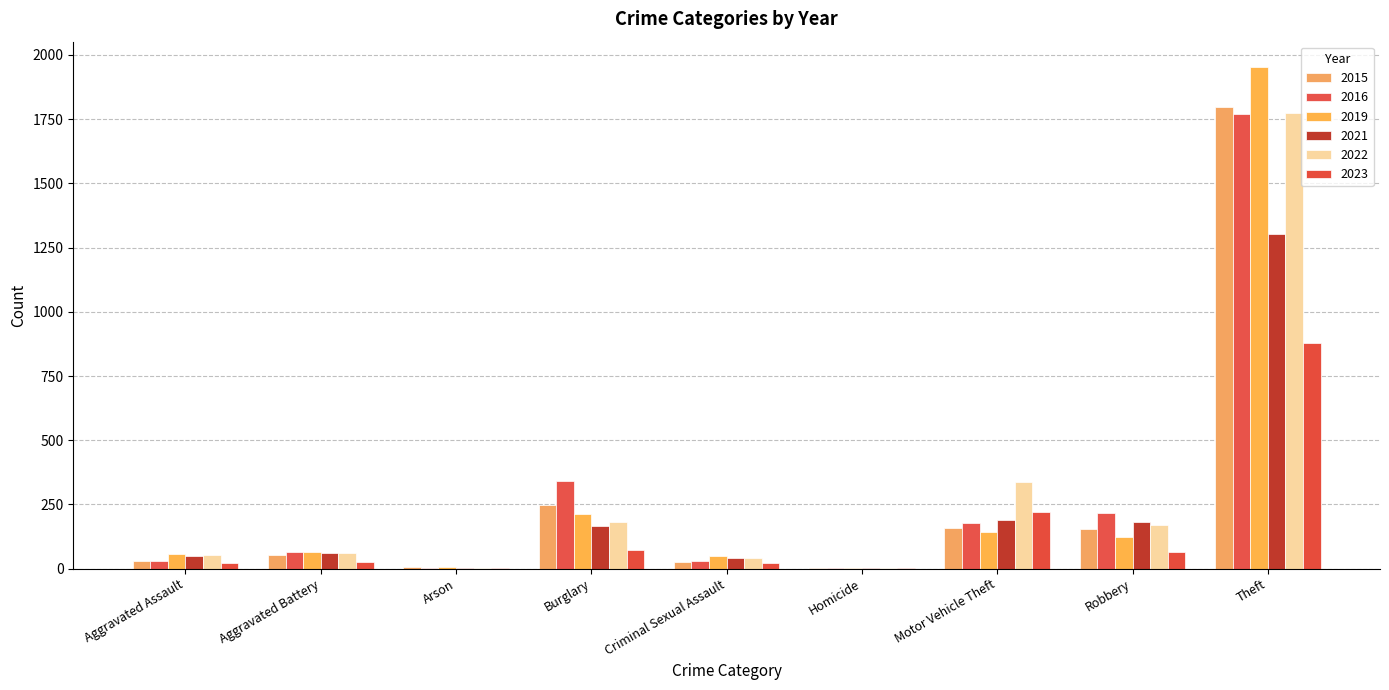

How many categories are shown in the chart?

9